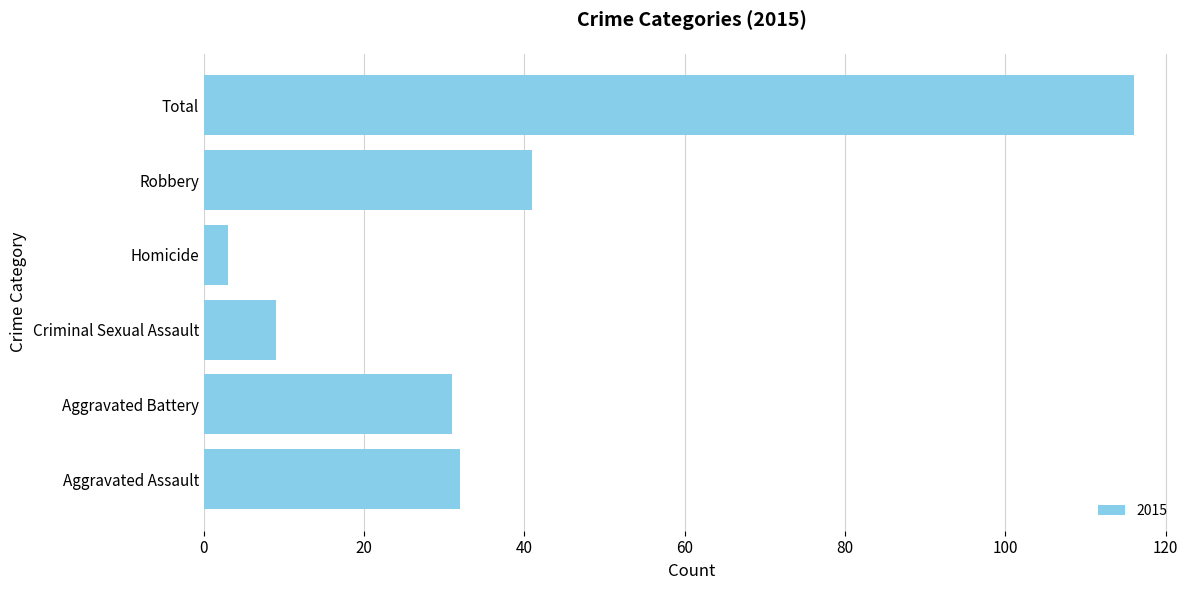

Reading bottom to top, extract all data points from this chart.

32	31	9	3	41	116